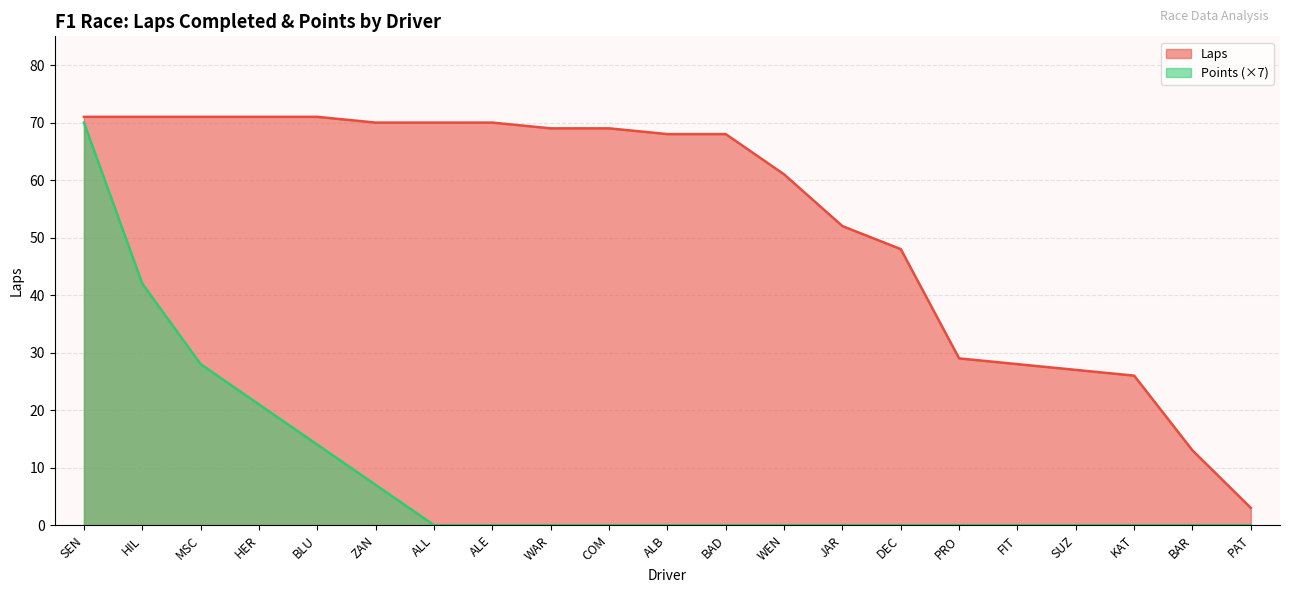

Which category has the highest value across all series?

SEN